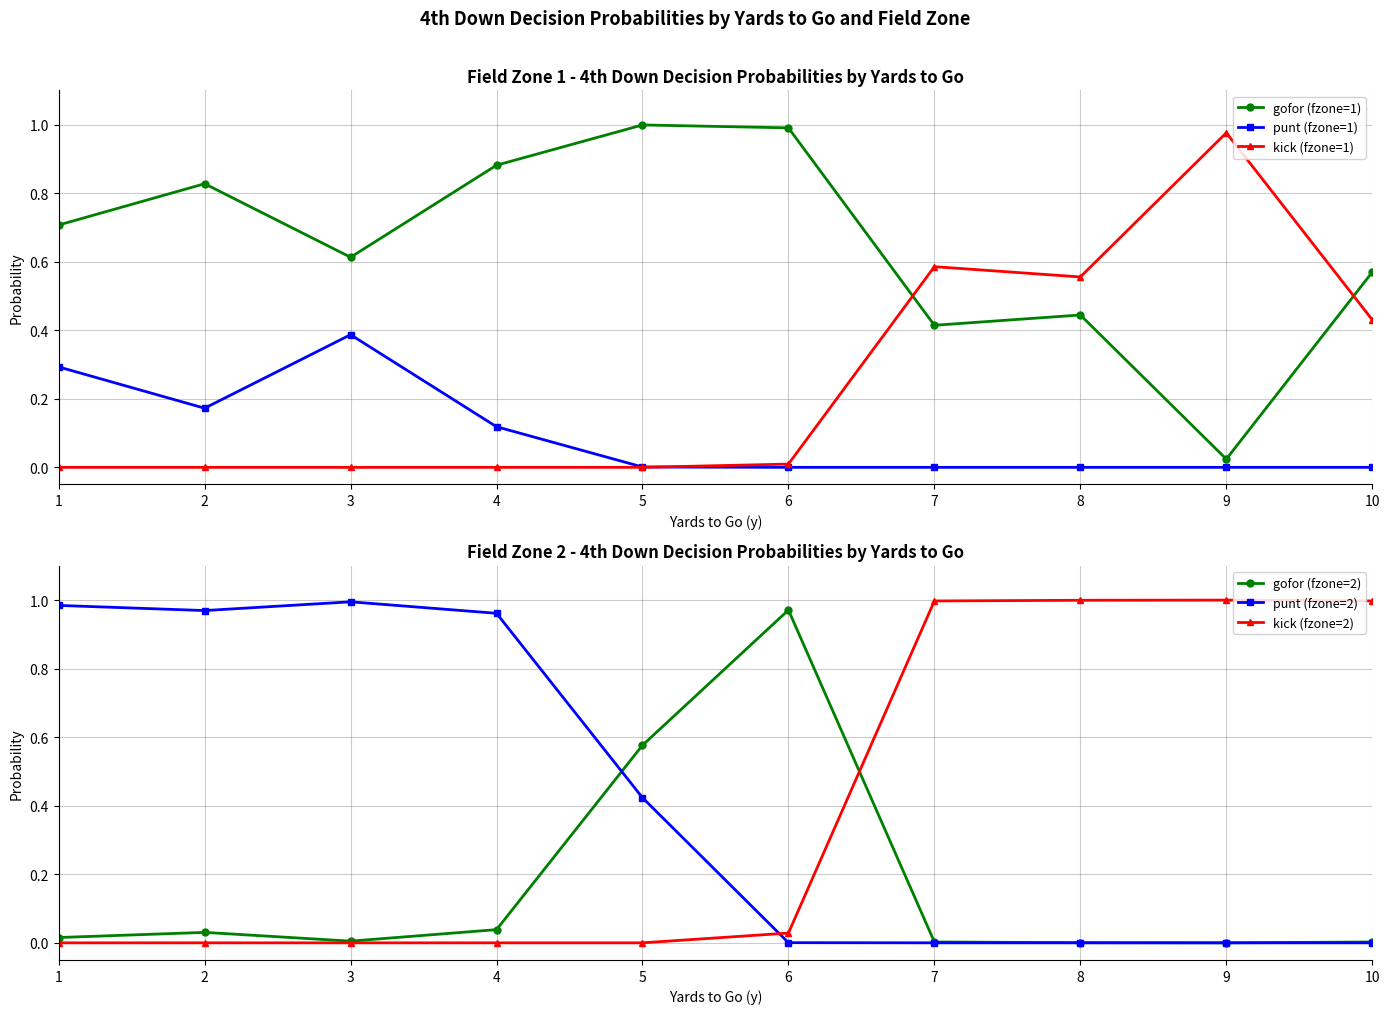

Where do kick (fzone=2) and punt (fzone=1) first cross each other?

5 and 6